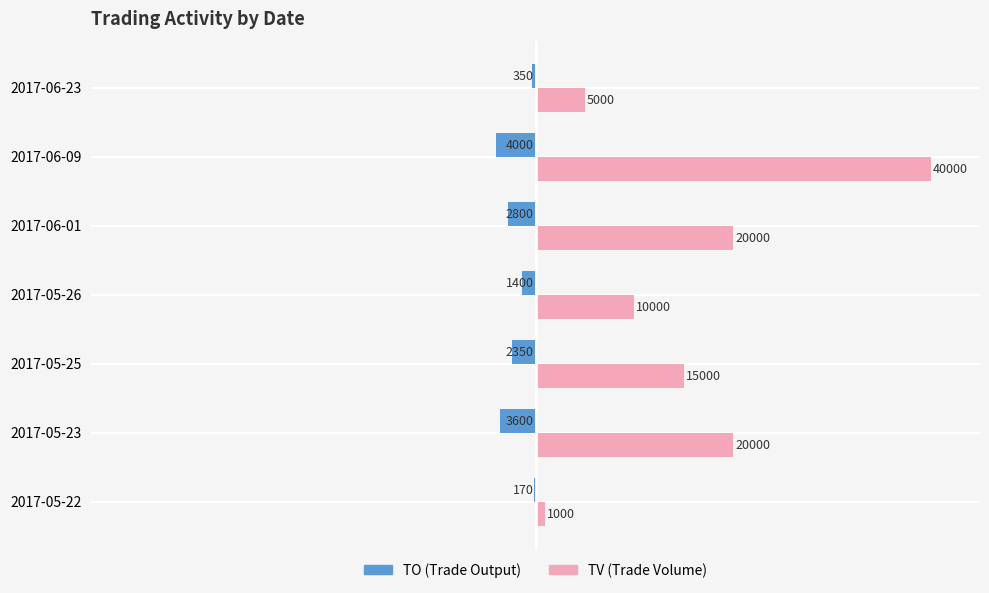

At which category is the sum across all series the highest?

2017-06-09